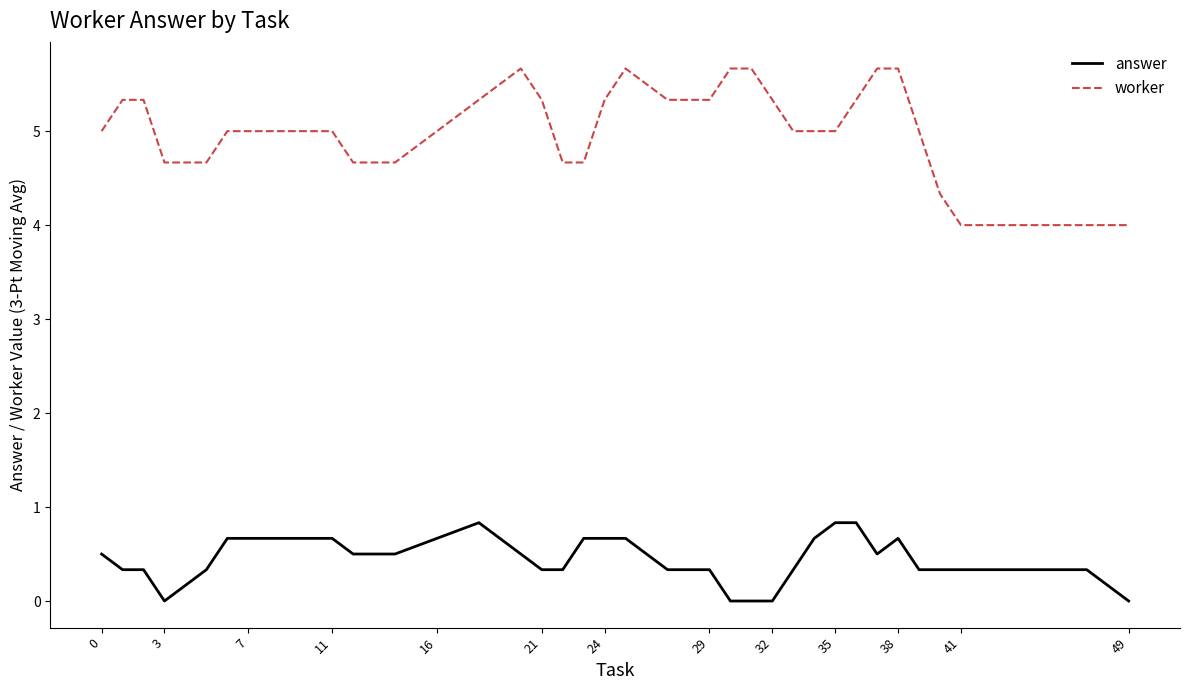

Which series has the largest total across all categories?

worker